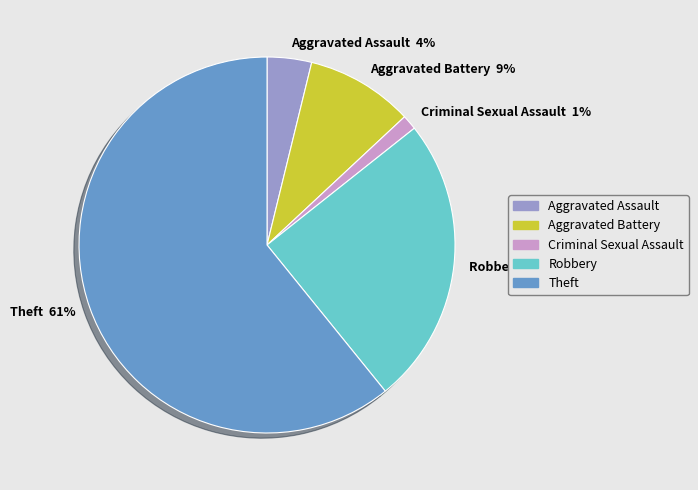

Which slice is the largest?

Theft